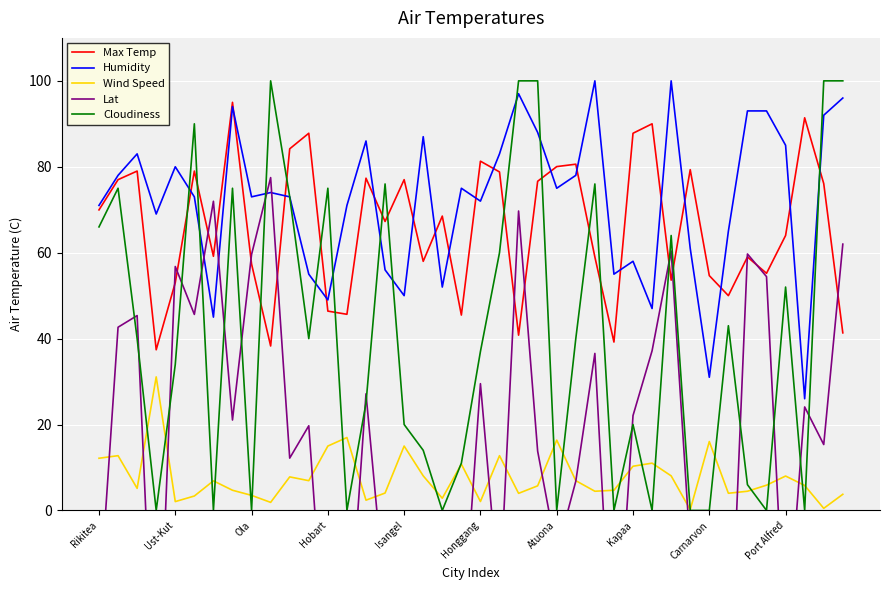

What is the highest value of the Humidity series?

100.0